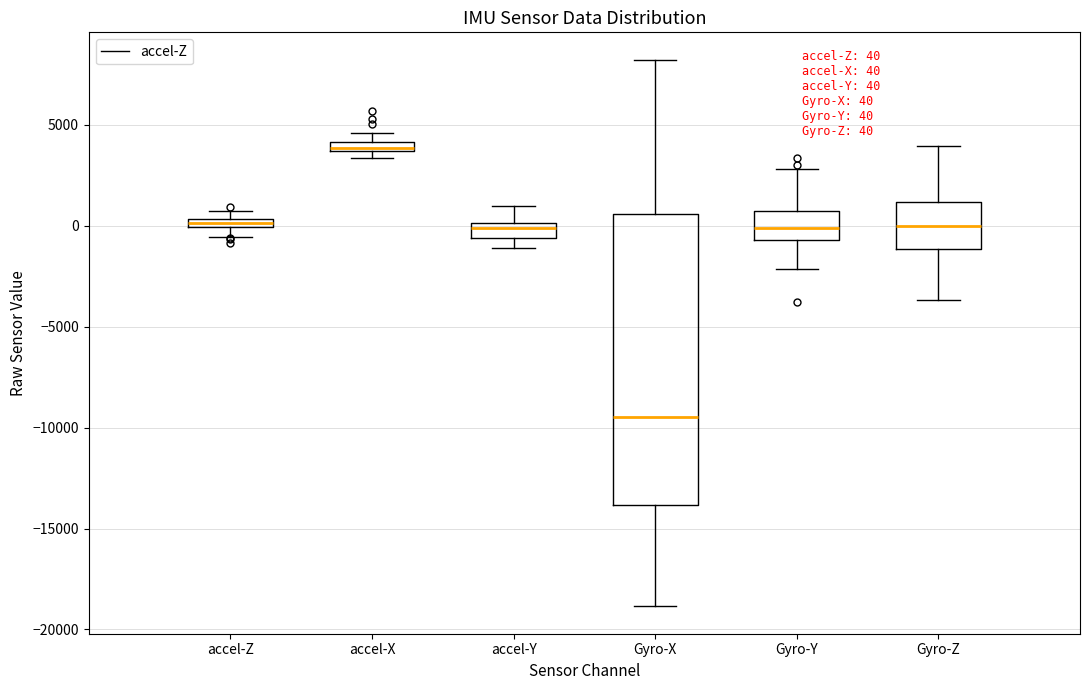

Which box is the tallest, from its lower edge to its upper edge?

Gyro-X